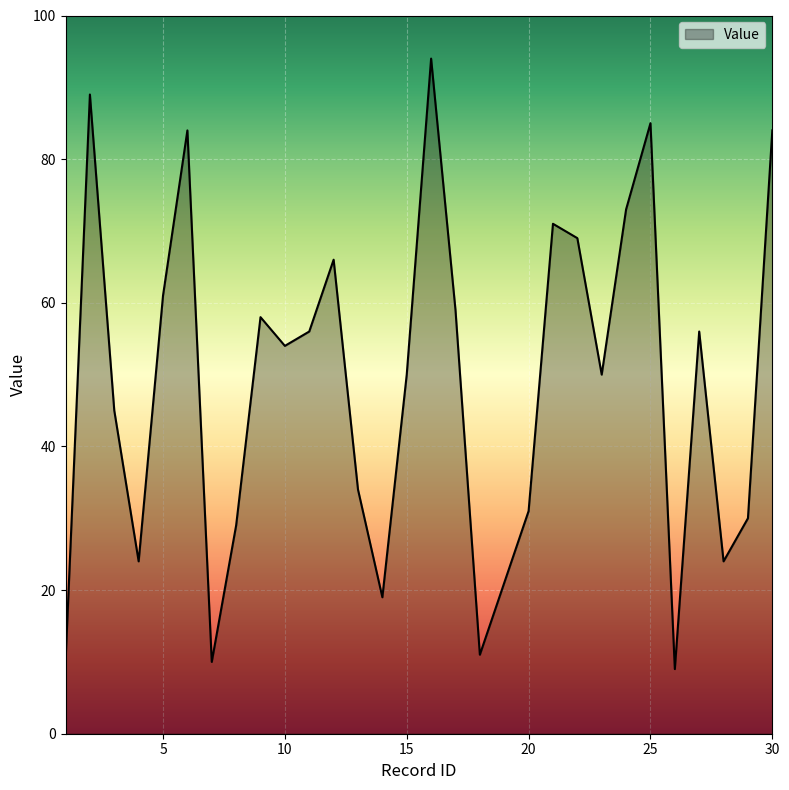

How many values are below 54?

15